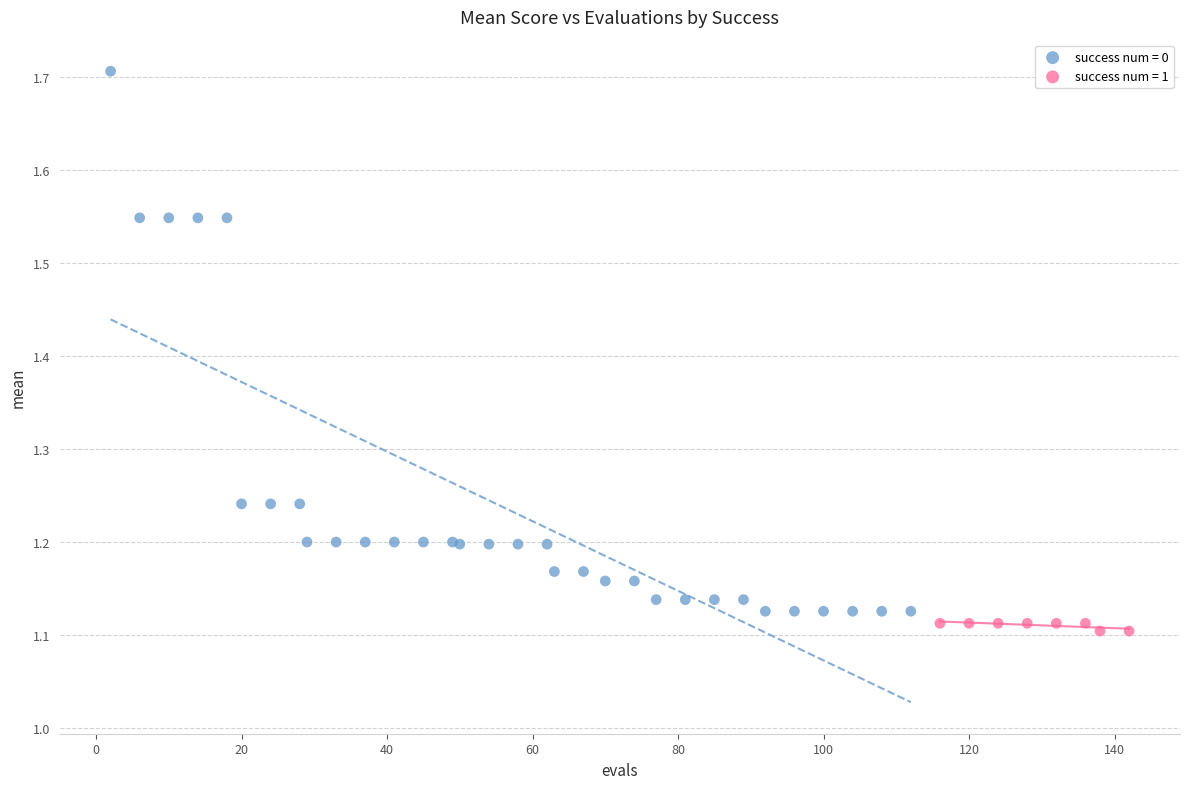

Which series contains the highest Y value?

success num = 0